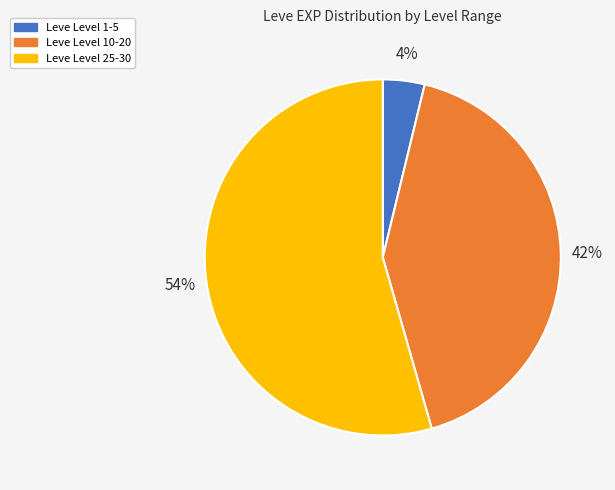

To the nearest percent, what portion does Leve Level 10-20 represent?

42%